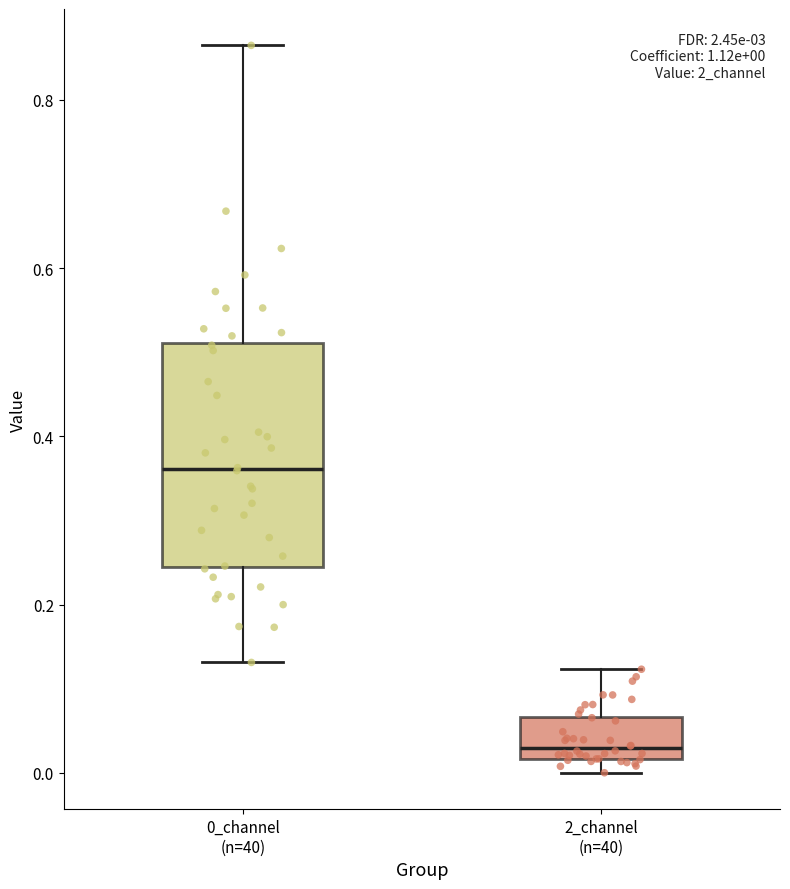

Which box's median line is the lowest?

2_channel (n=40)